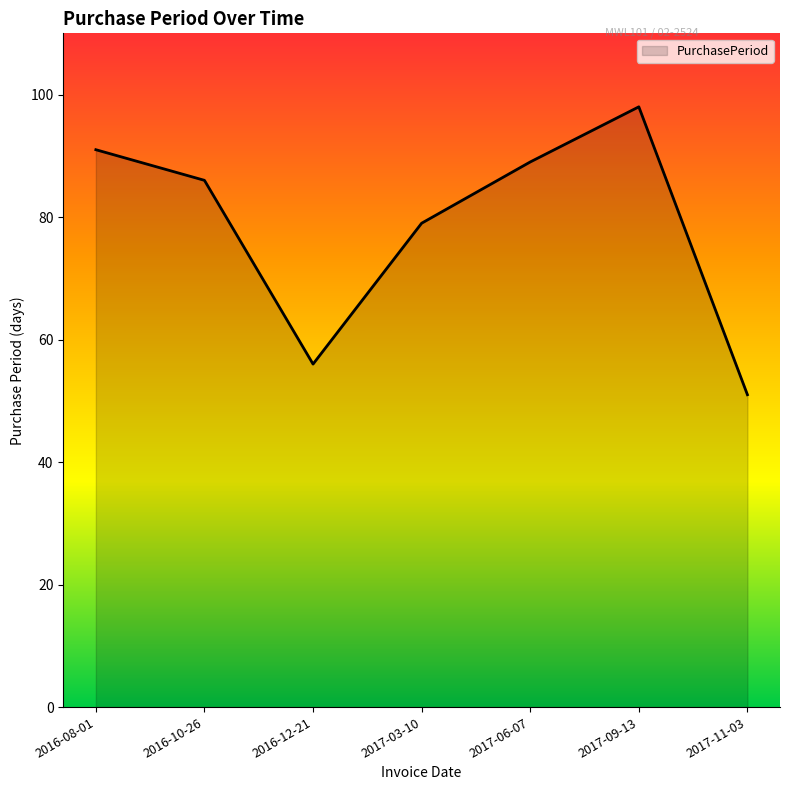

What is the greatest value displayed?

98